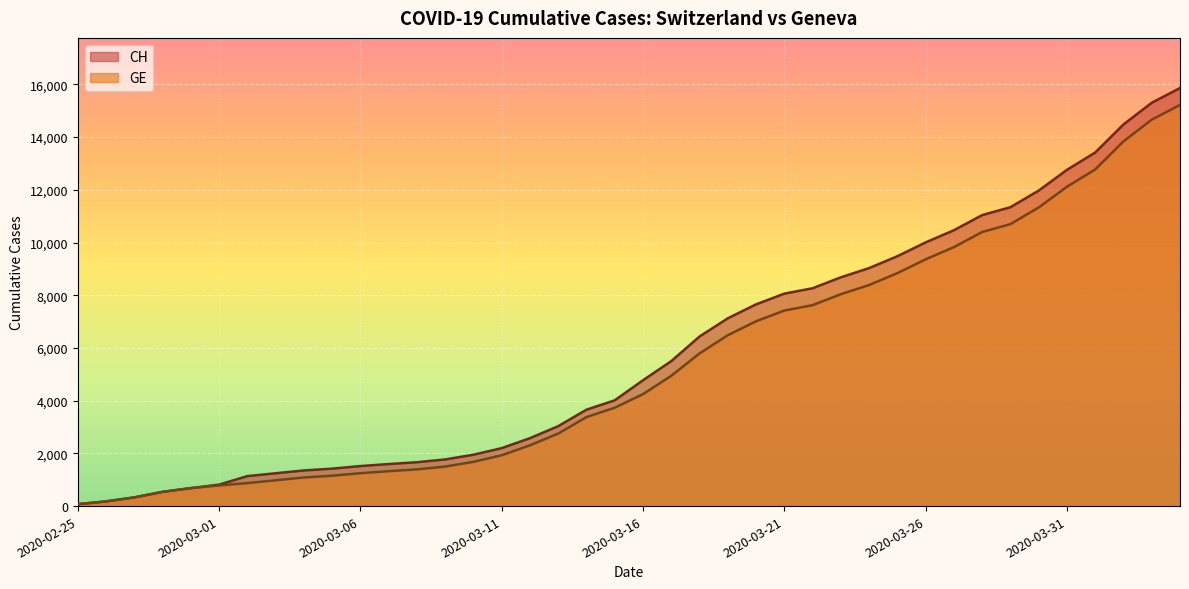

What is the average value of the GE series?

5423